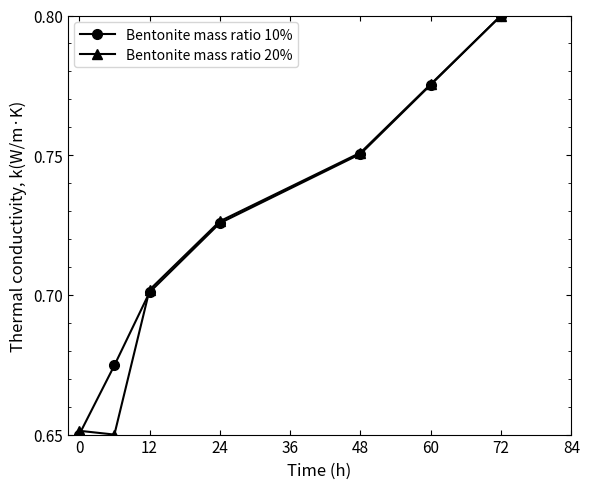

Count the Bentonite mass ratio 20% values in the range 0 to 1.

7